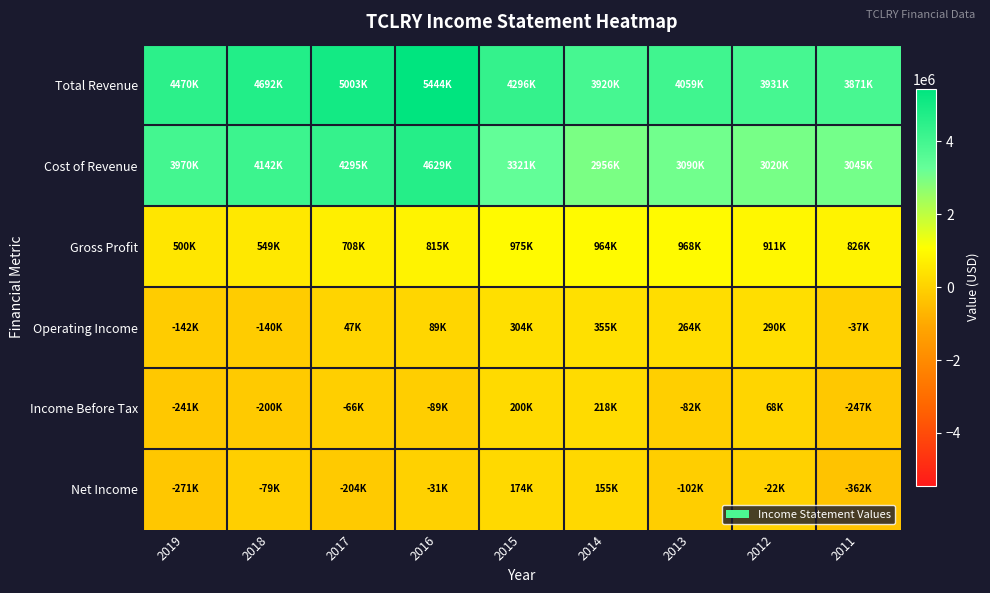

What is the smallest value displayed?

-362400